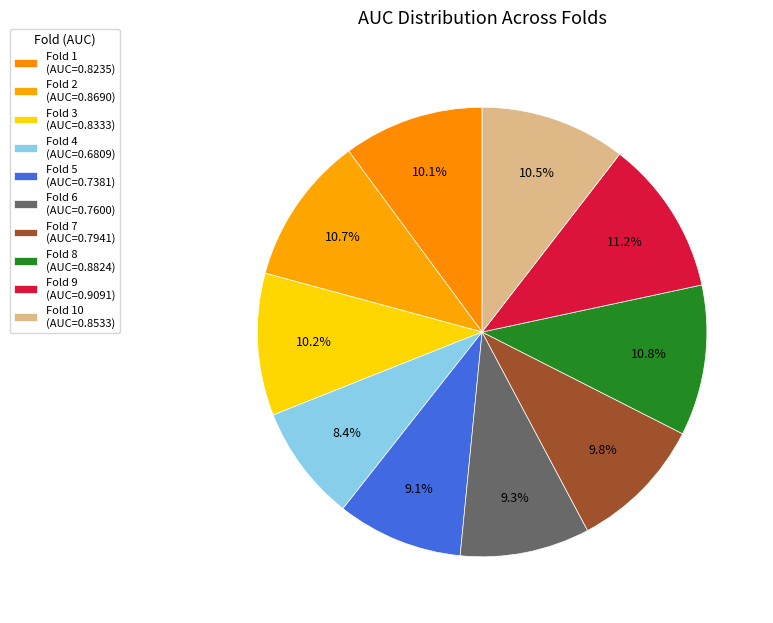

To the nearest percent, what is the average slice percentage?

10%